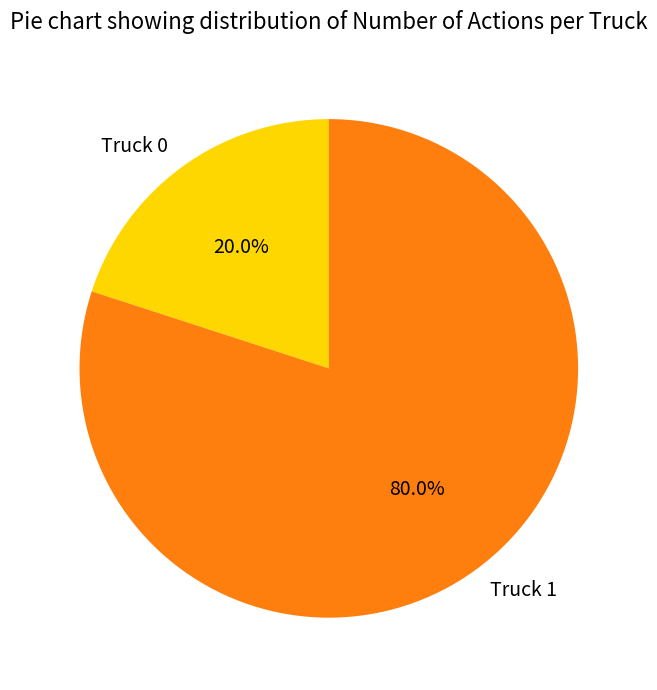

The Truck 0 slice represents 20% of the pie. True or false?

True